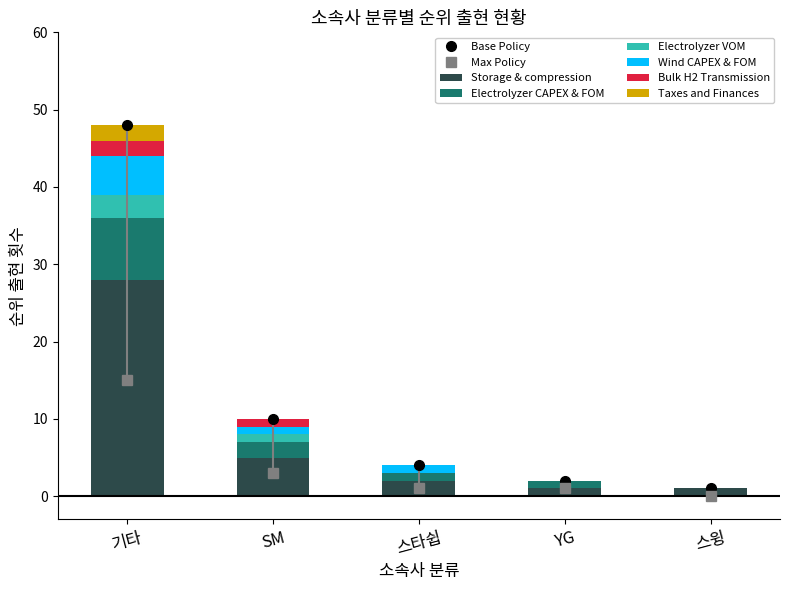

Rank the series at YG from highest to lowest value.

Storage & compression, Electrolyzer CAPEX & FOM, Electrolyzer VOM, Wind CAPEX & FOM, Bulk H2 Transmission, Taxes and Finances